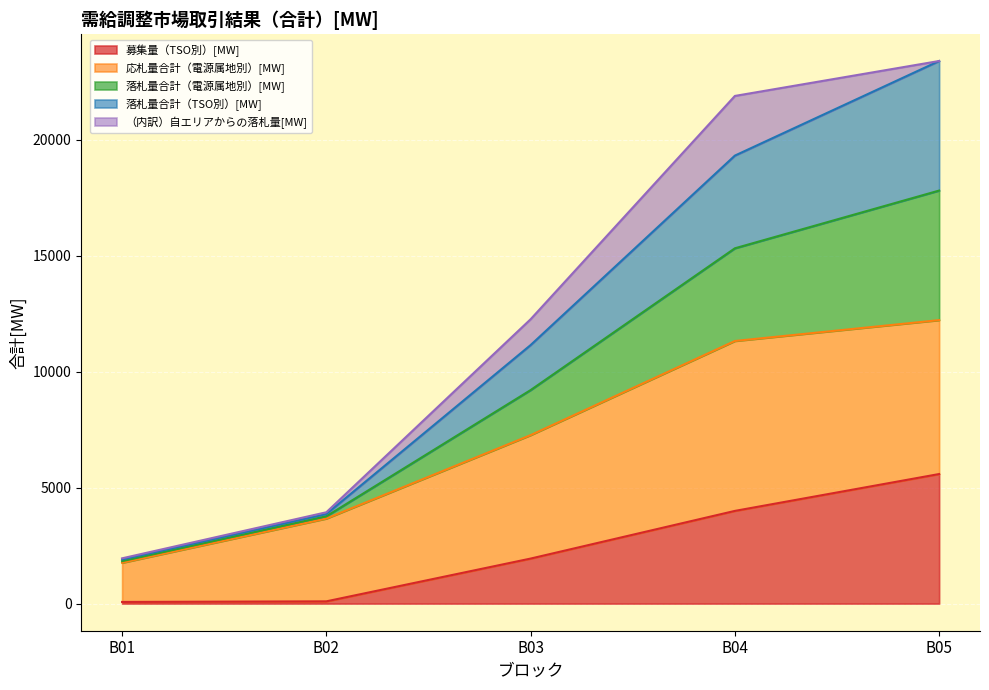

True or false: 募集量（TSO別）[MW] and 落札量合計（TSO別）[MW] cross at least once.

False